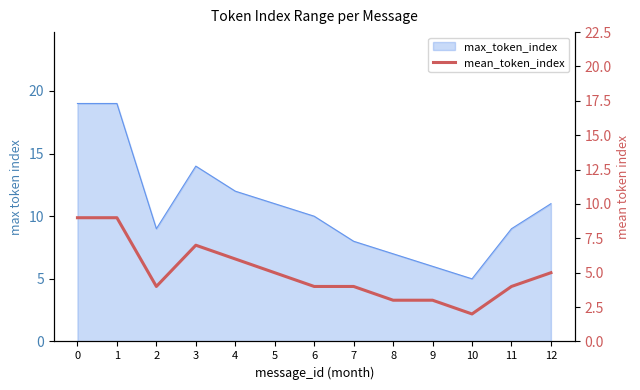

Reading right to left, transcribe all the data shown in this chart.

5	4	2	3	3	4	4	5	6	7	4	9	9